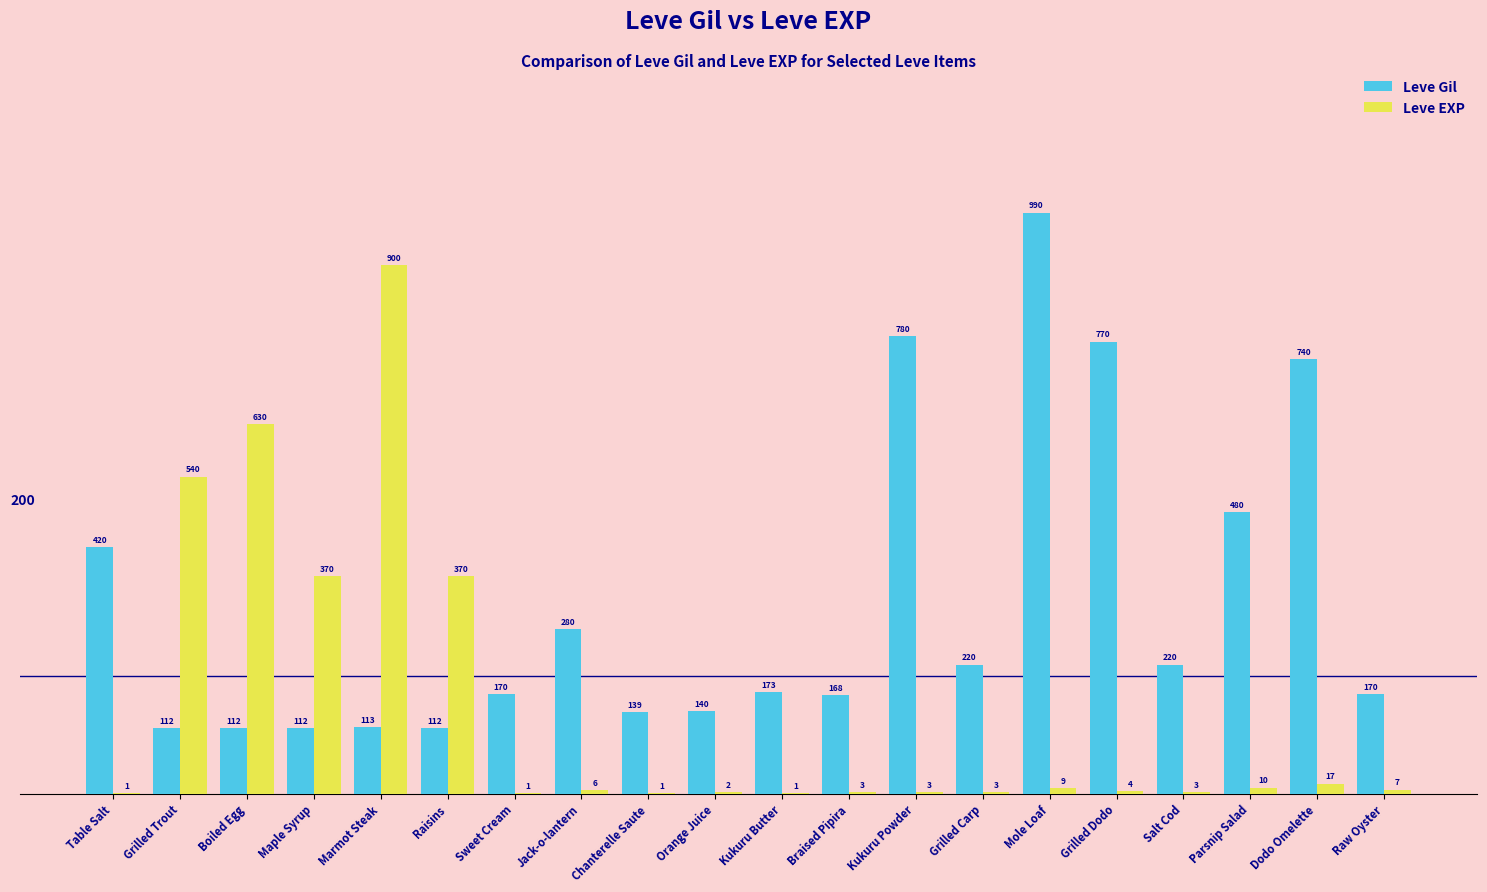

What is the sum of all Leve EXP values?

2881